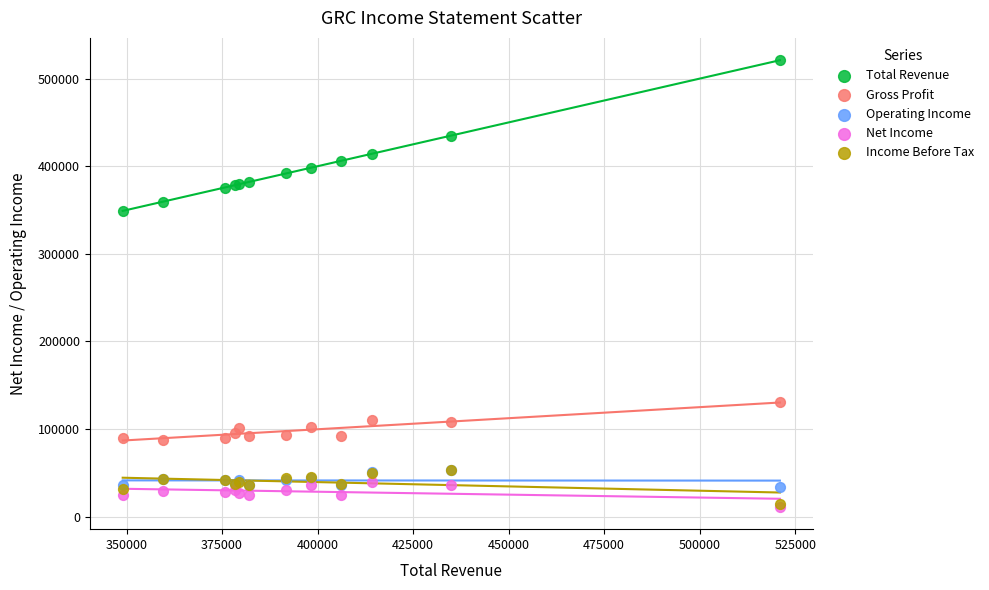

Across all series, what Y value is closest to 266100?

349000